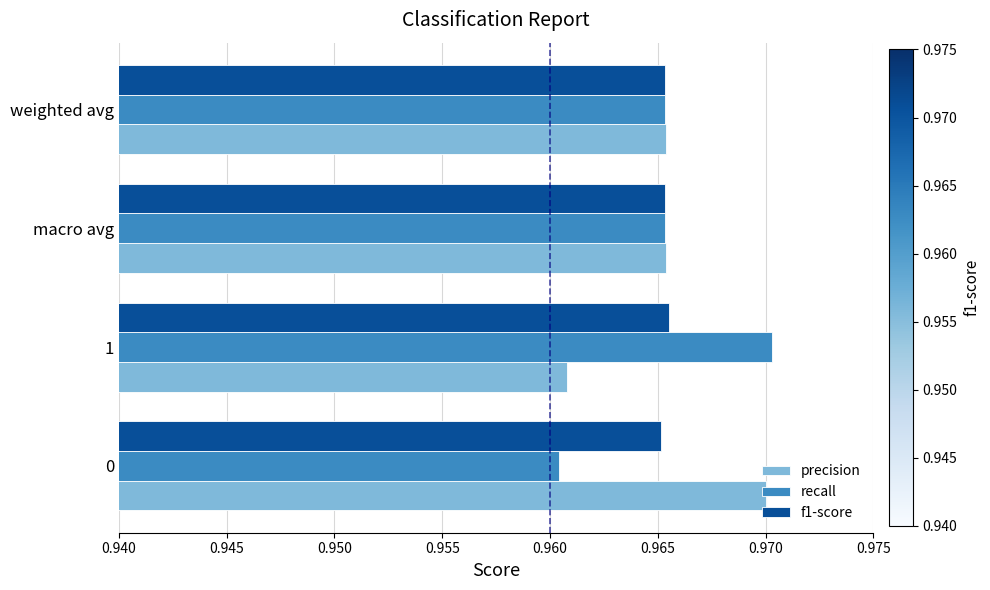

Which series has the largest range (max minus min)?

recall